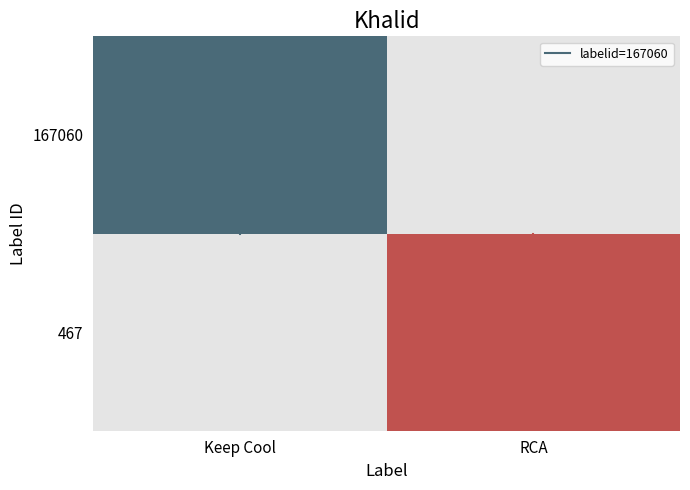

Which category has the lowest value across all series?

Keep Cool